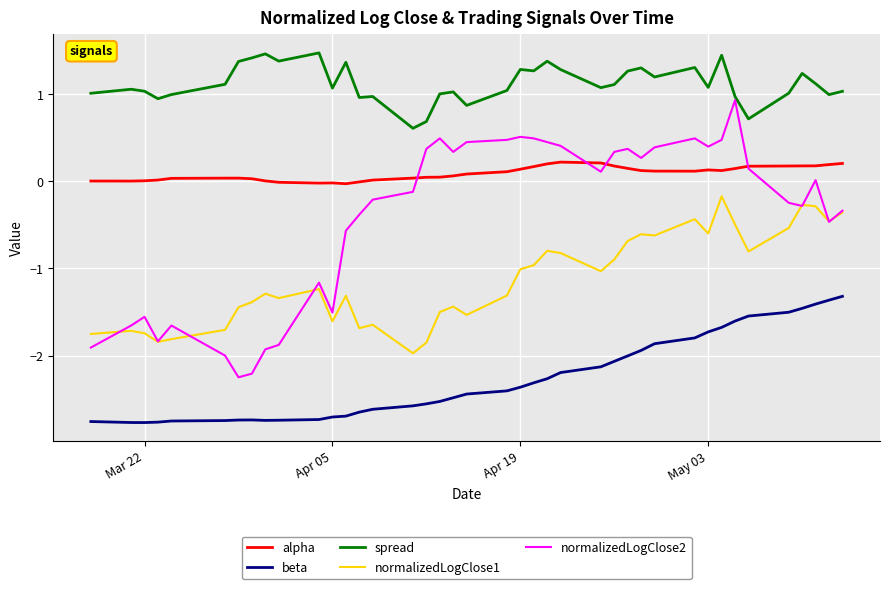

True or false: normalizedLogClose1 and spread cross at least once.

False